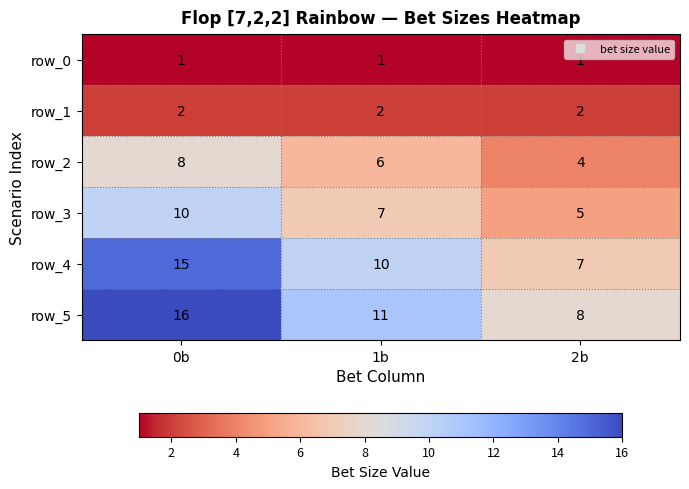

The value of row_2 at 1b is 9. True or false?

False